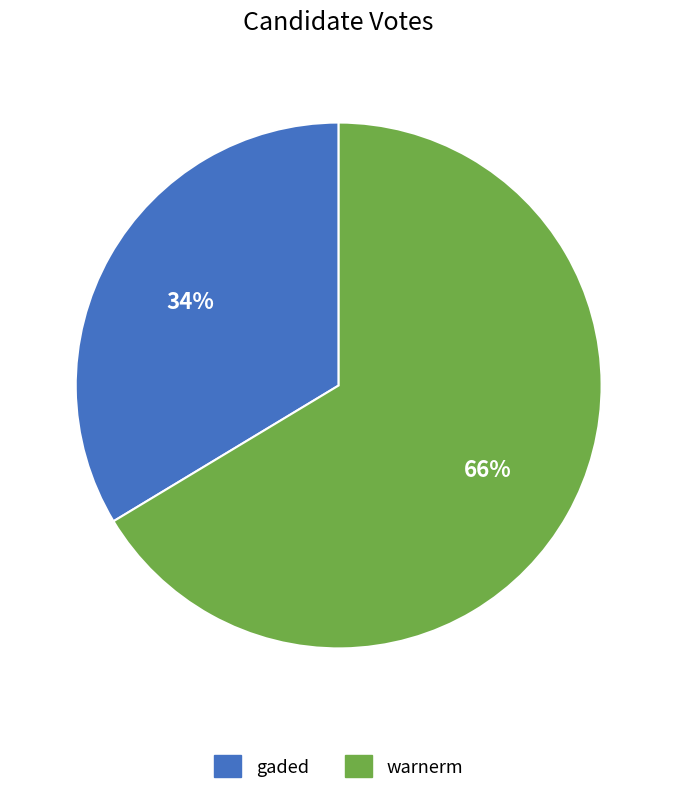

Rank the categories by value from lowest to highest.

gaded, warnerm